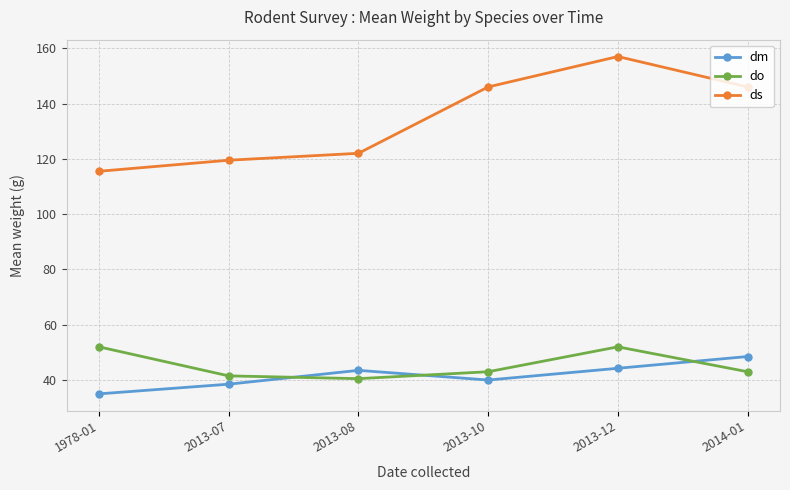

Which series changed the most between 2013-08 and 2014-01?

ds